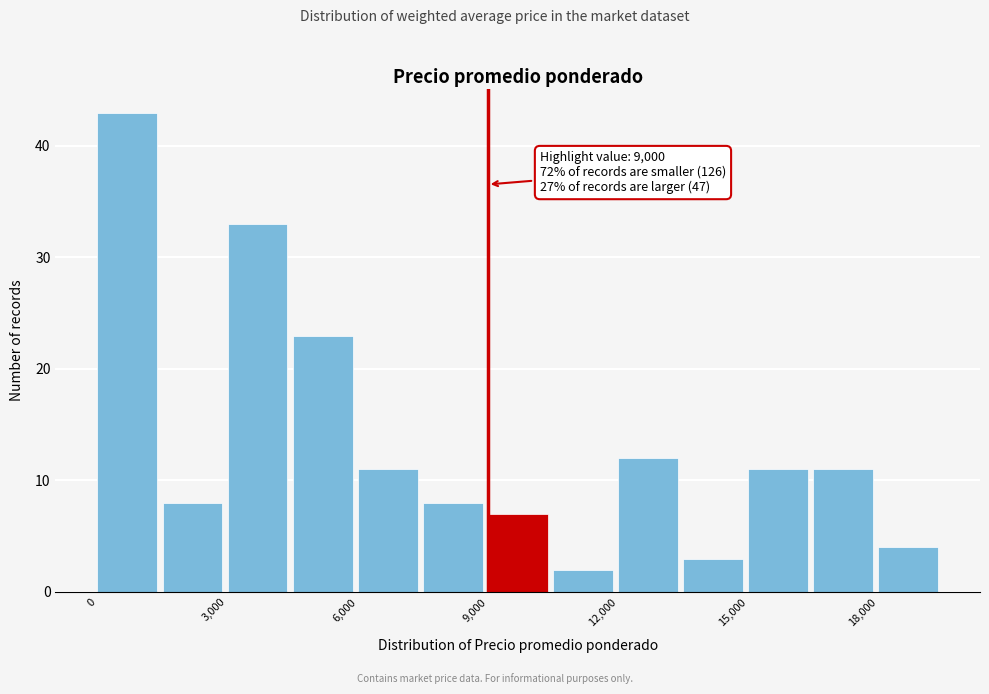

Read against the x-axis, roughly where is the centre of the tallest bar?

500